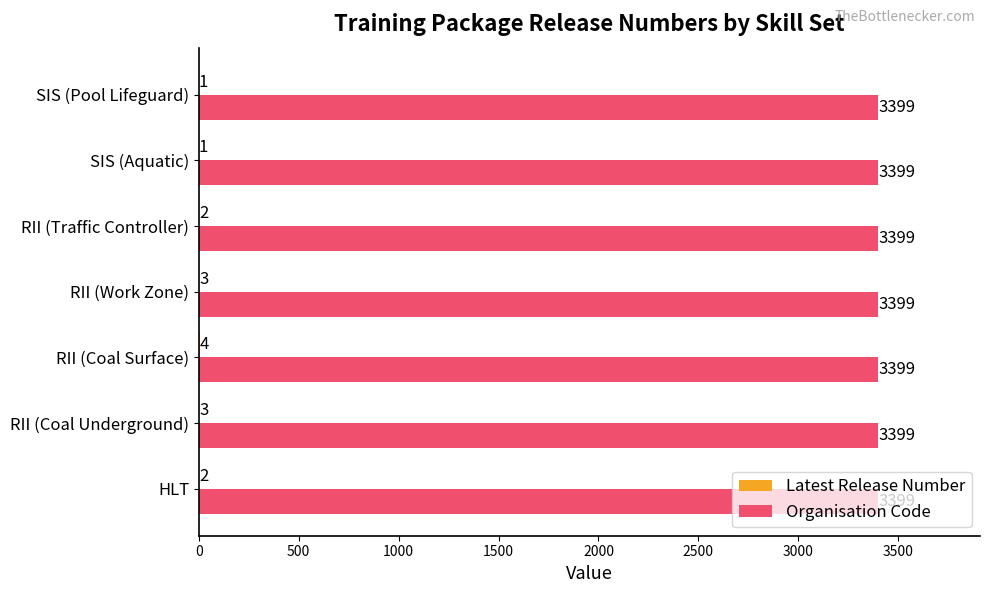

What is the greatest value displayed?

3399